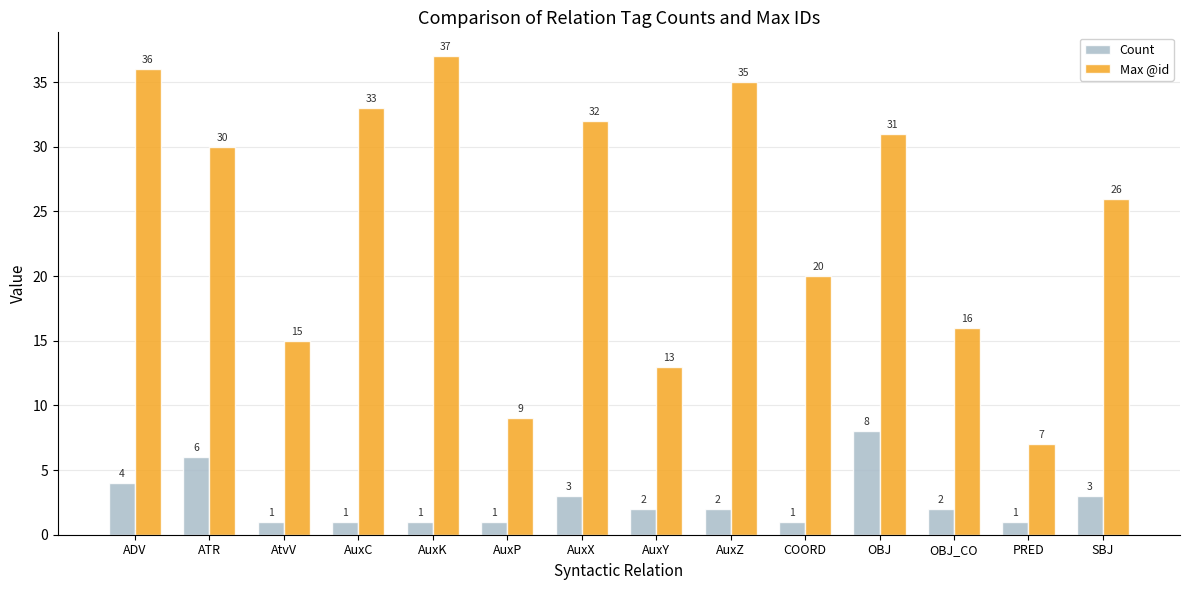

Rank the series by their maximum value, from lowest to highest.

Count, Max @id